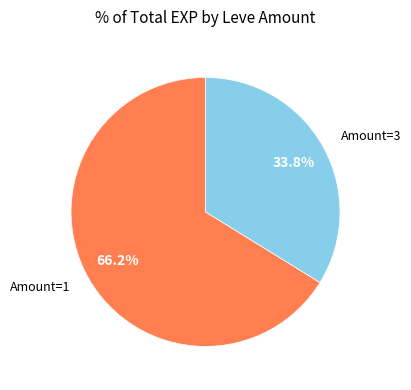

Is there a majority slice in this chart?

Yes